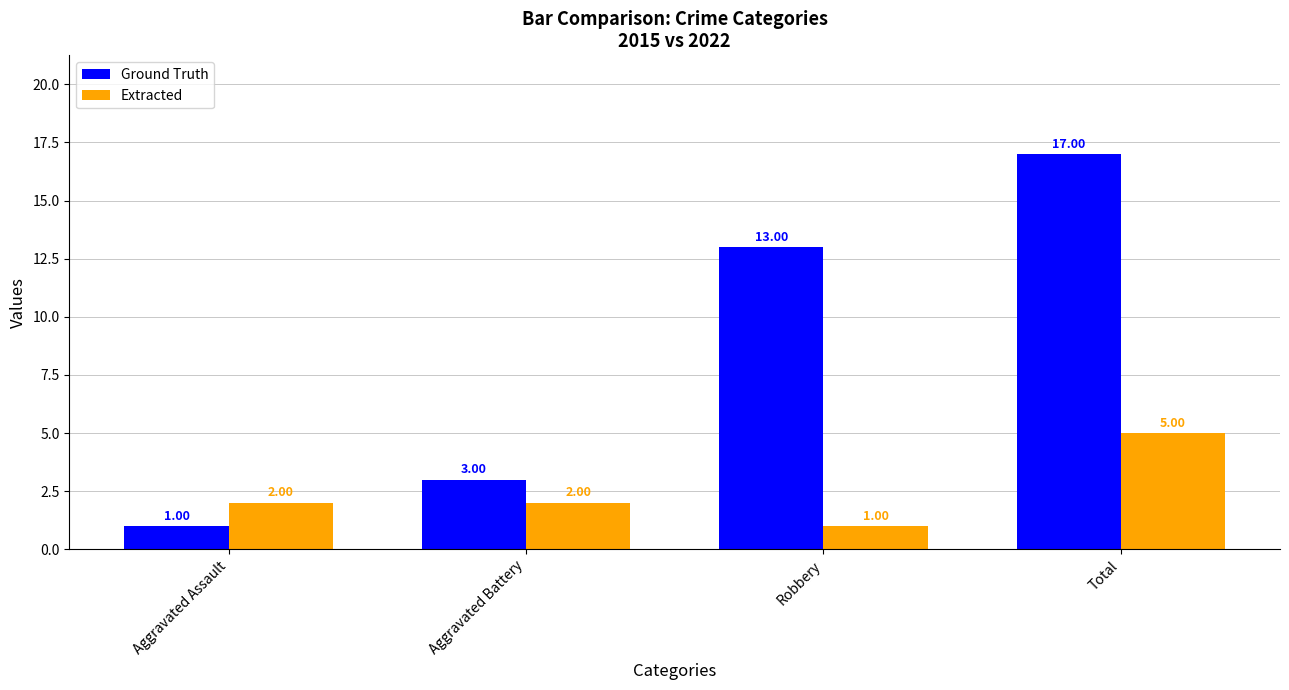

What is the difference between the maximum and second lowest values in the Extracted series?

3